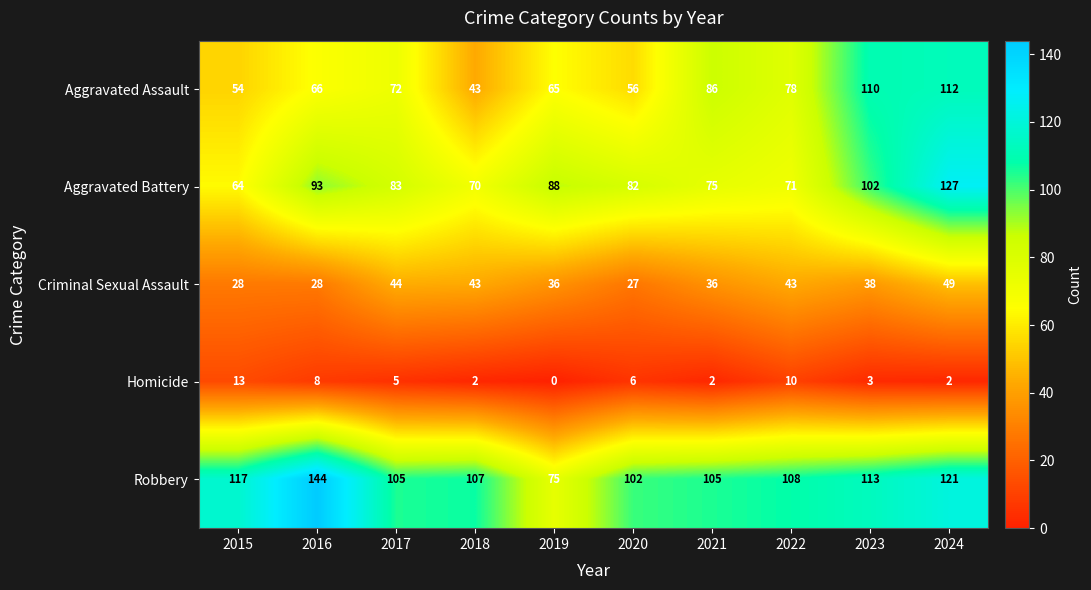

Which category has the lowest value in the Criminal Sexual Assault series?

2020